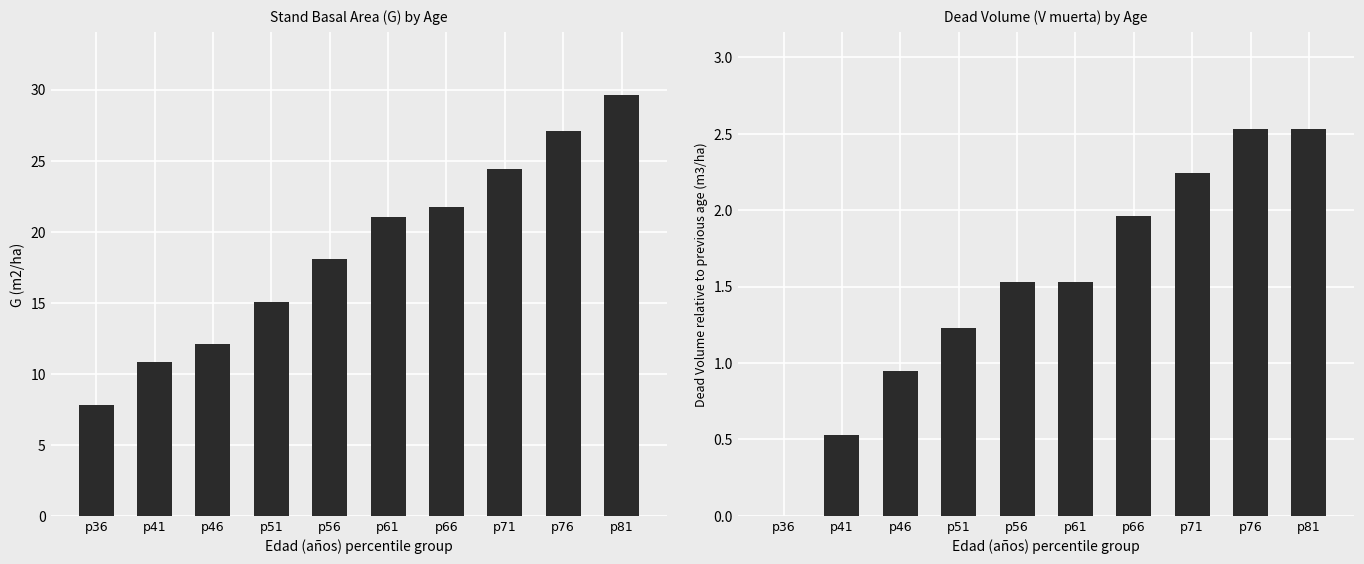

List the labels in order of V muerta (m3/ha) value, smallest first.

p36, p41, p46, p51, p56, p61, p66, p71, p76, p81